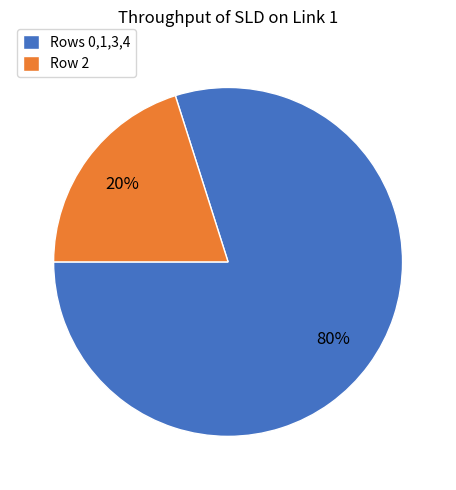

Is there any slice that represents more than half of the pie?

Yes